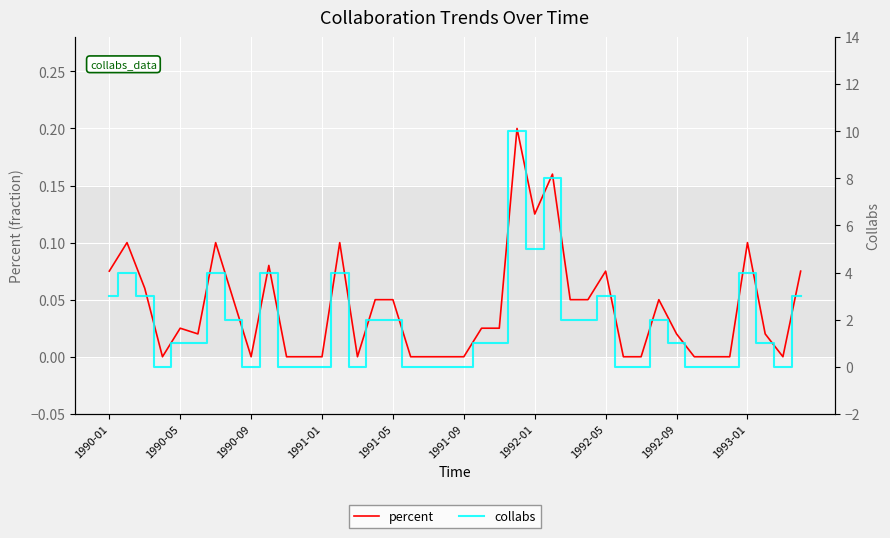

What is the difference between the maximum and minimum values in the percent series?

0.2